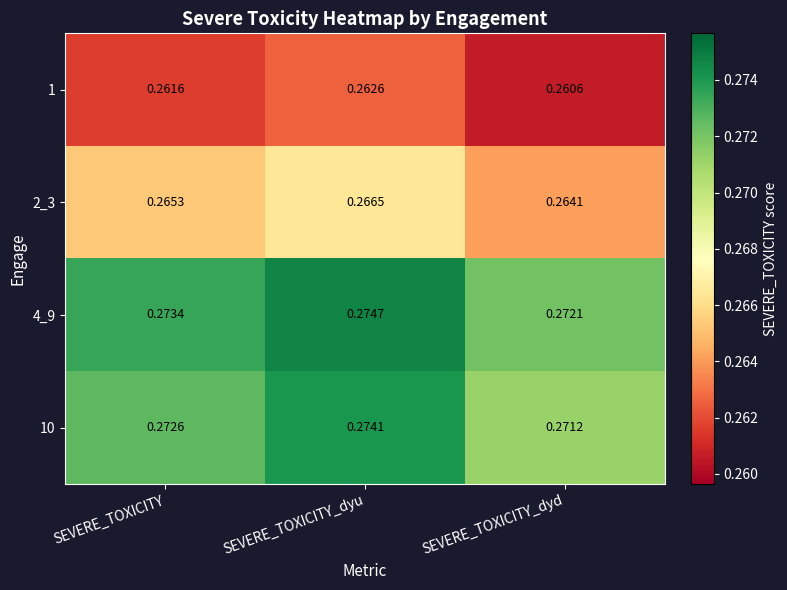

Which category has the lowest value across all series?

SEVERE_TOXICITY_dyd